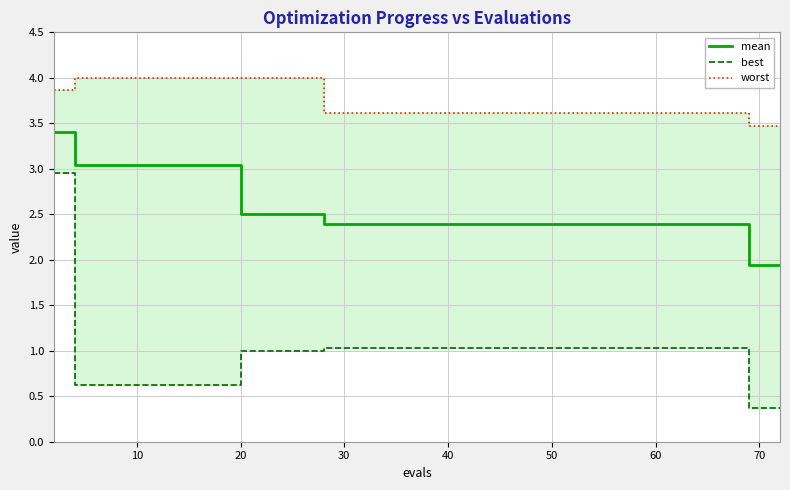

The value of mean at 60 is 2.4. True or false?

True